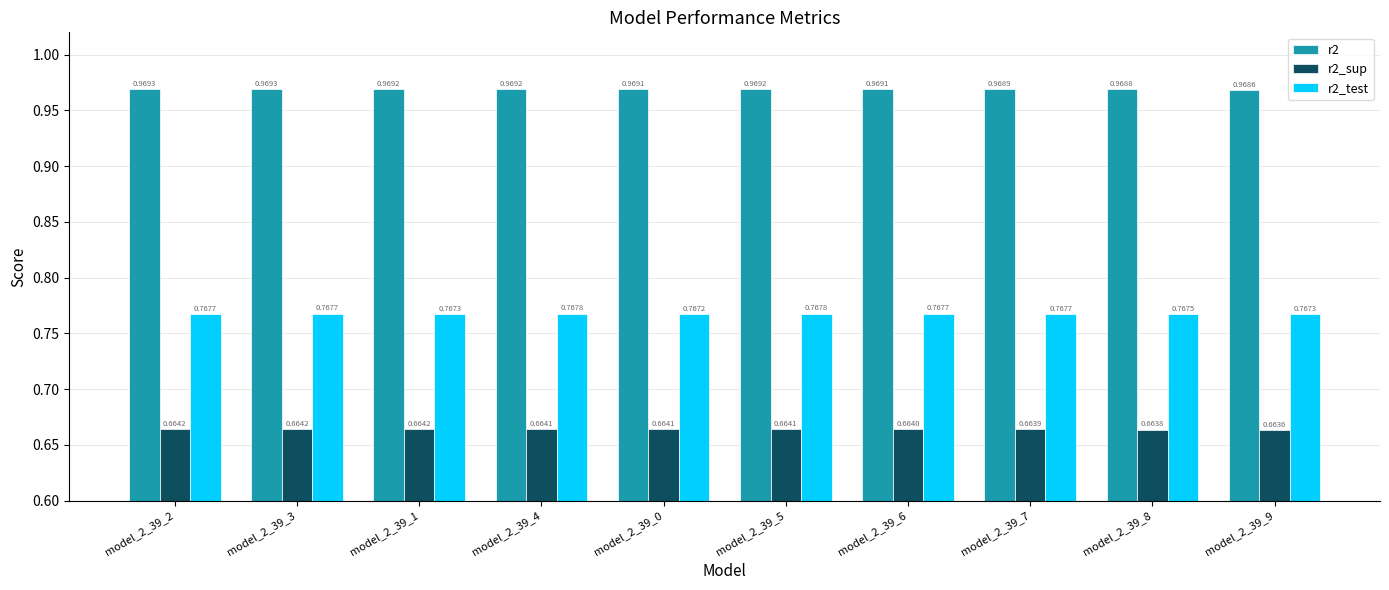

Rank the series by their maximum value, from lowest to highest.

r2_sup, r2_test, r2